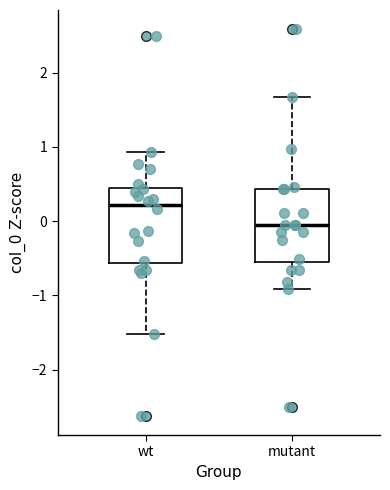

Which box's median line is the lowest?

mutant